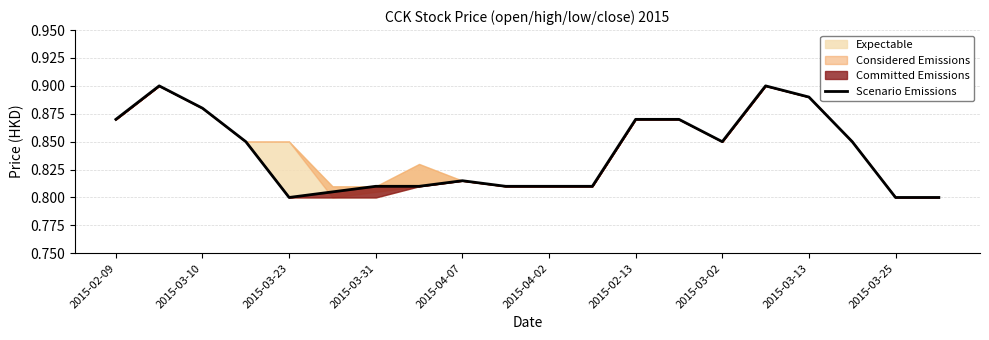

True or false: Scenario Emissions has a value of 0.8 at 2015-03-25.

True